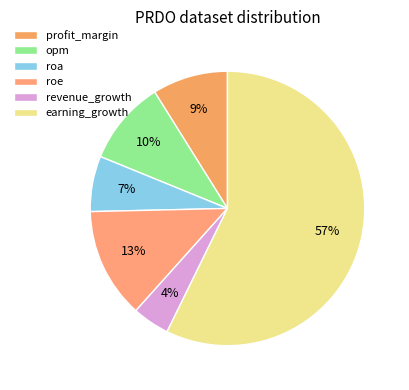

To the nearest percent, what is the difference between the largest and smallest slice percentages?

53%